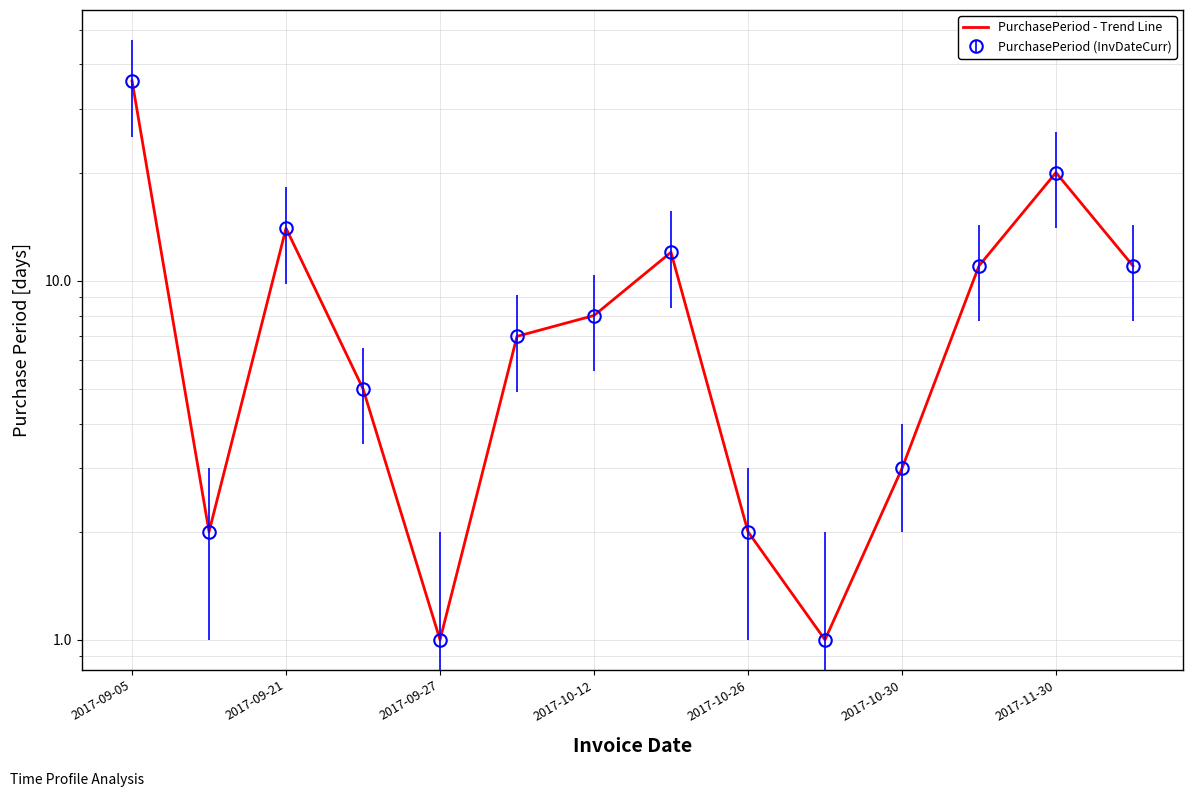

What is the sum of all values?

133